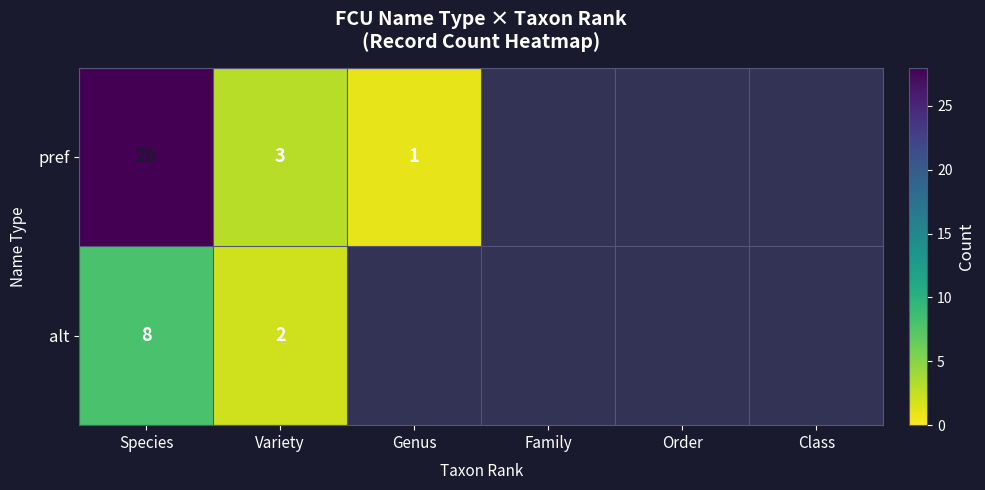

Is the value of alt at Species greater than the value of pref at Species?

No